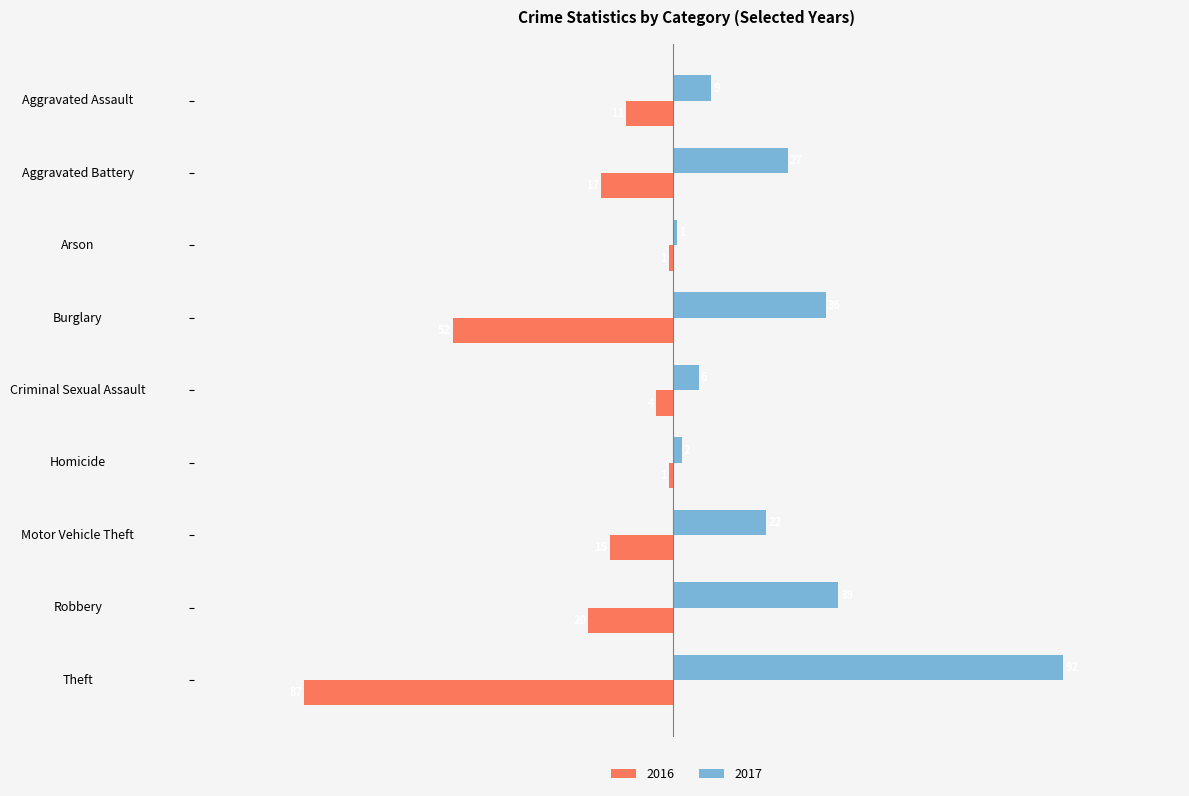

At which category is the sum across all series the highest?

Robbery